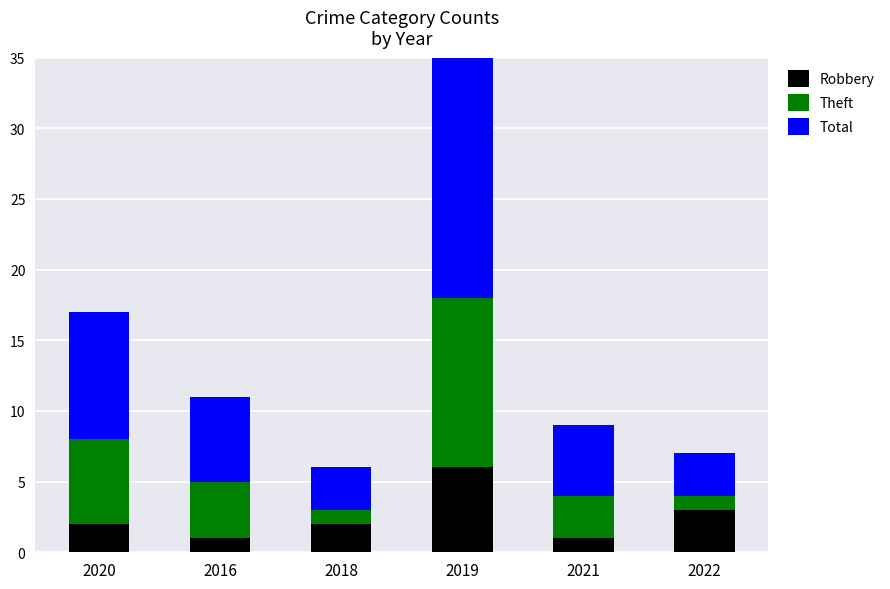

How many bars are there in each group?

3